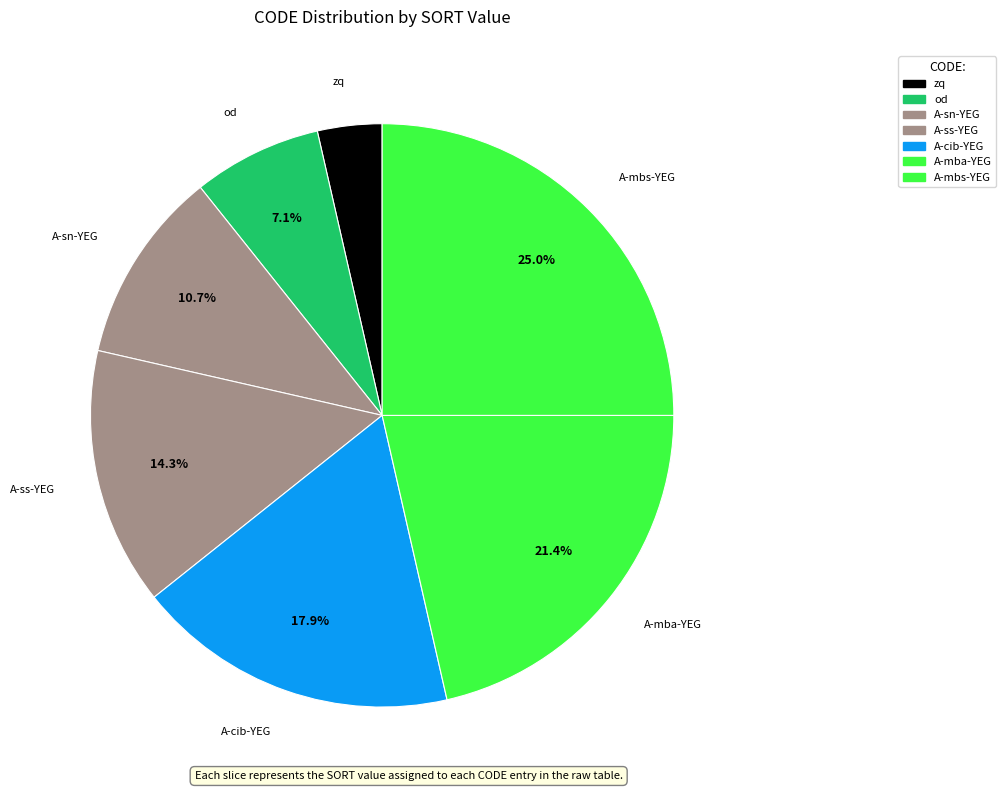

Is it true that A-mbs-YEG is 39% of the pie?

False